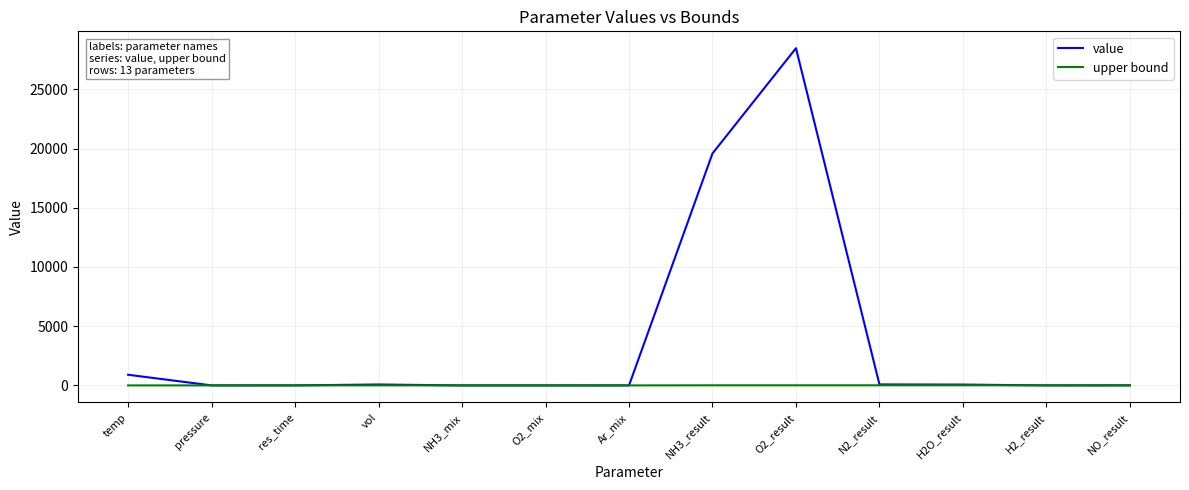

What is the sum of all value values?

49202.0